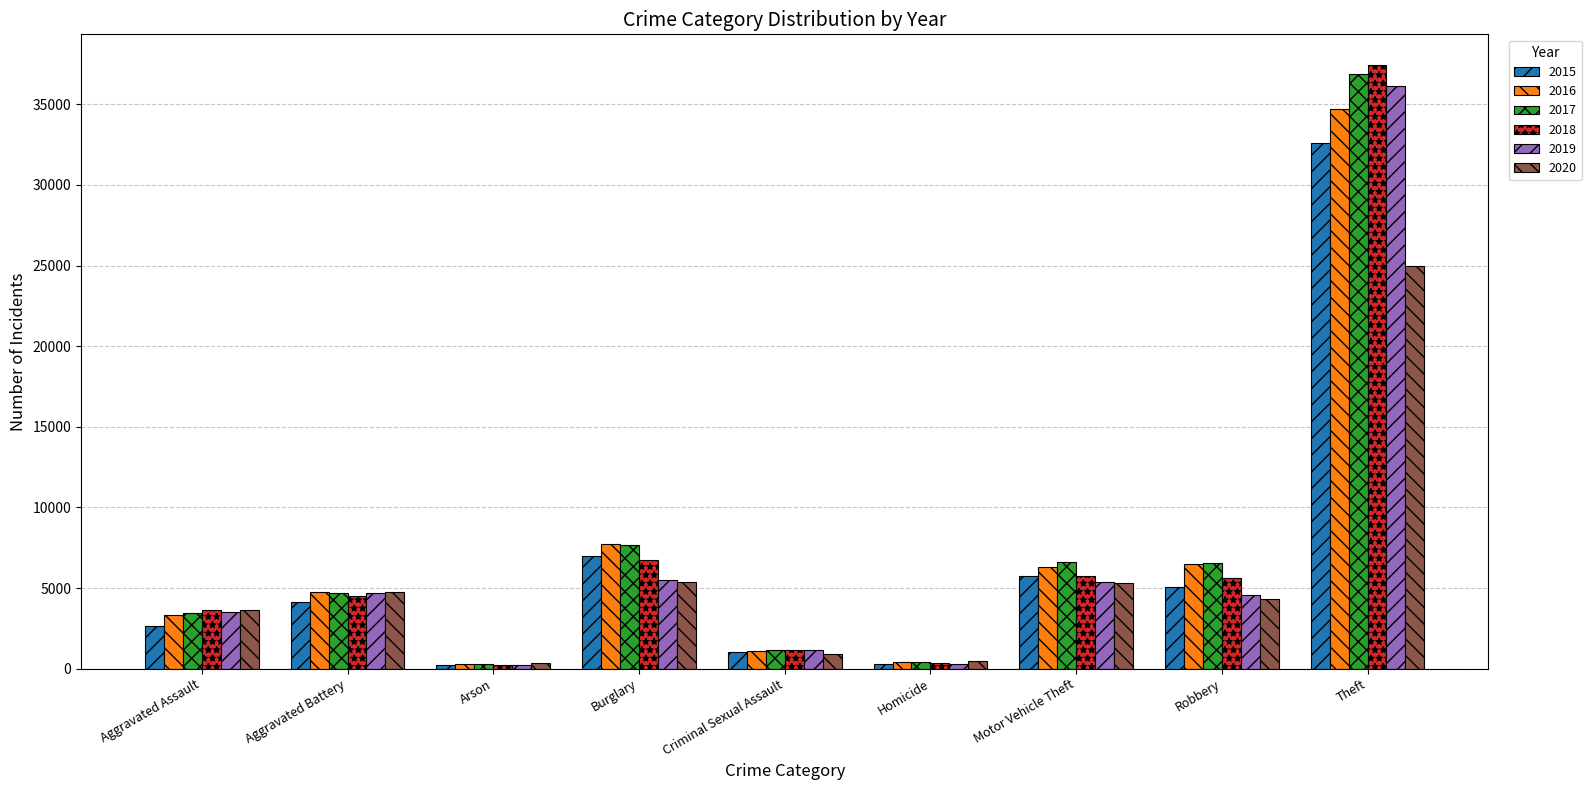

Is the value of 2020 at Theft greater than the value of 2015 at Robbery?

Yes